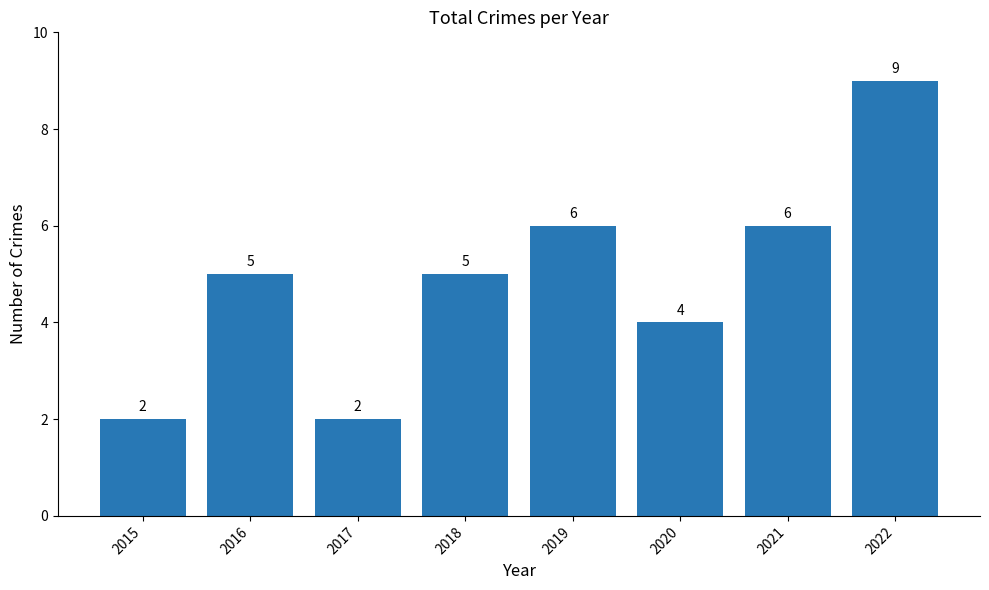

What is the value of the 1st bar from the left?

2